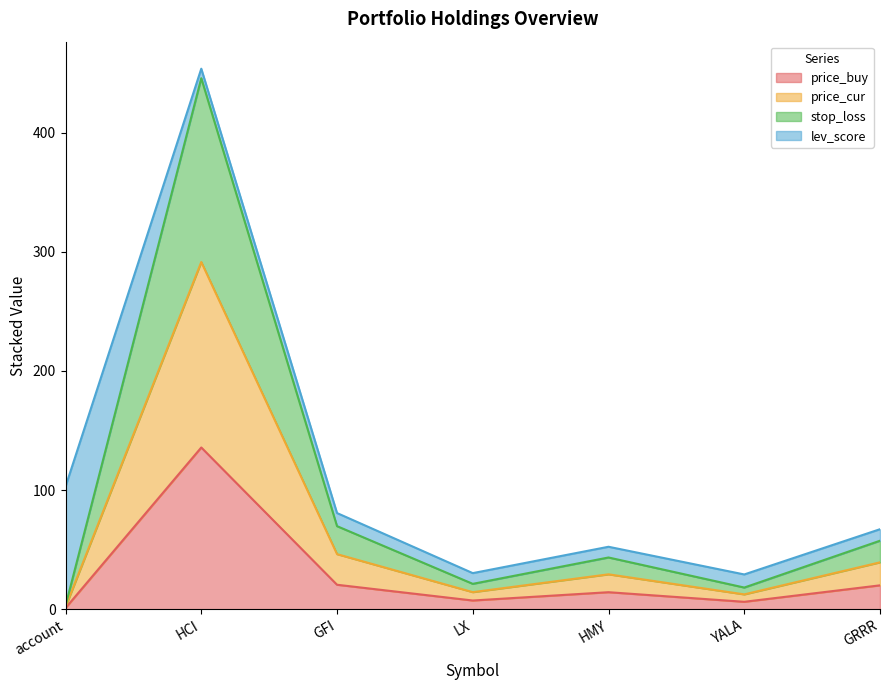

True or false: price_cur and price_buy intersect in this chart.

False